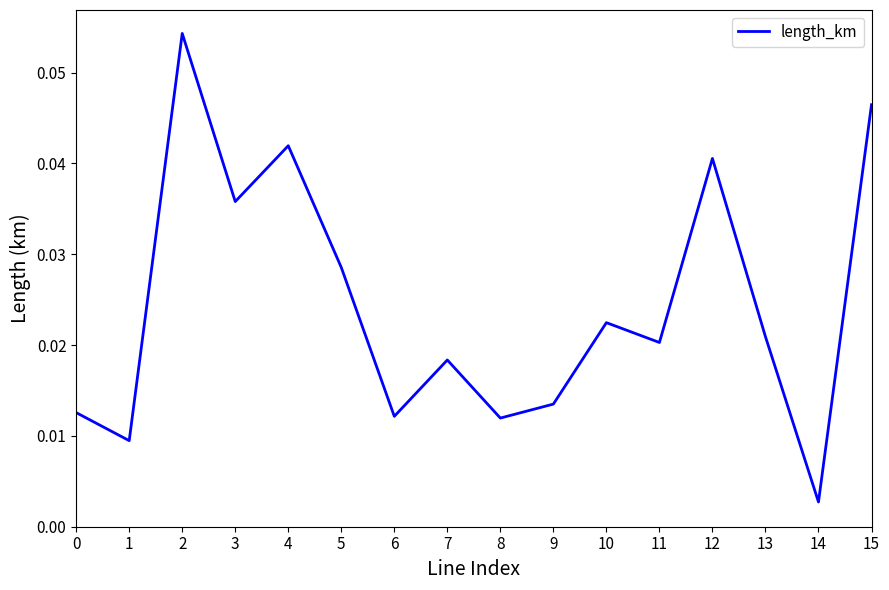

Between 1 and 15, which is larger?

15